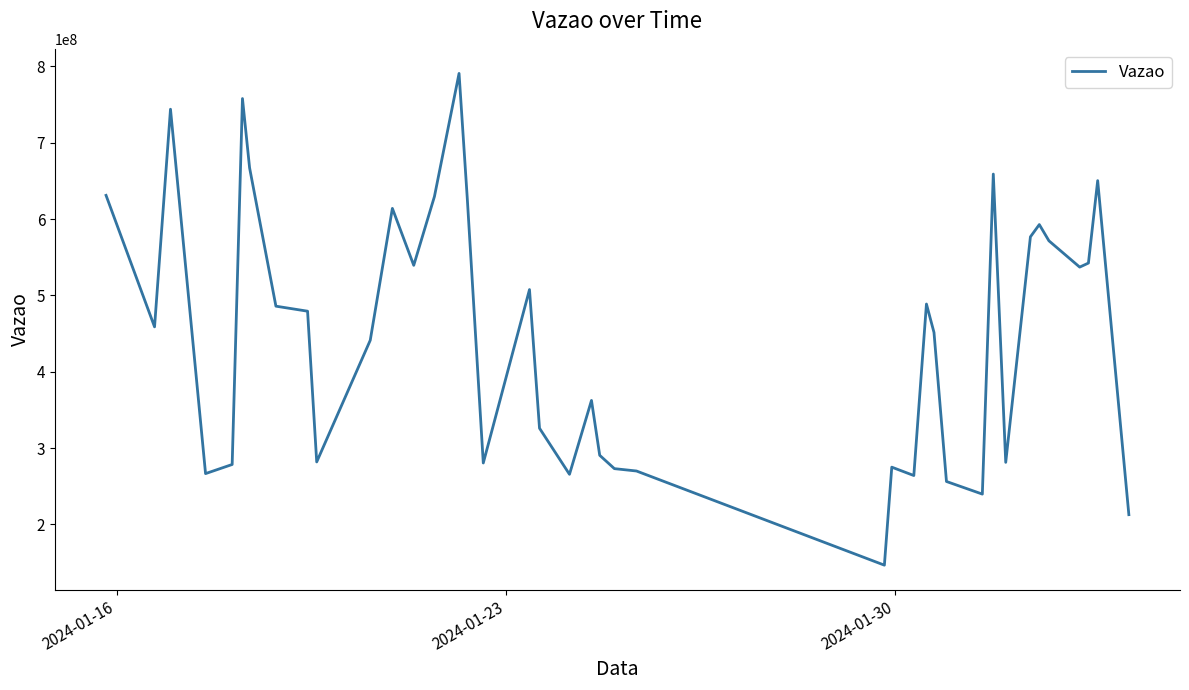

What is the difference between the maximum and minimum values?

643984585